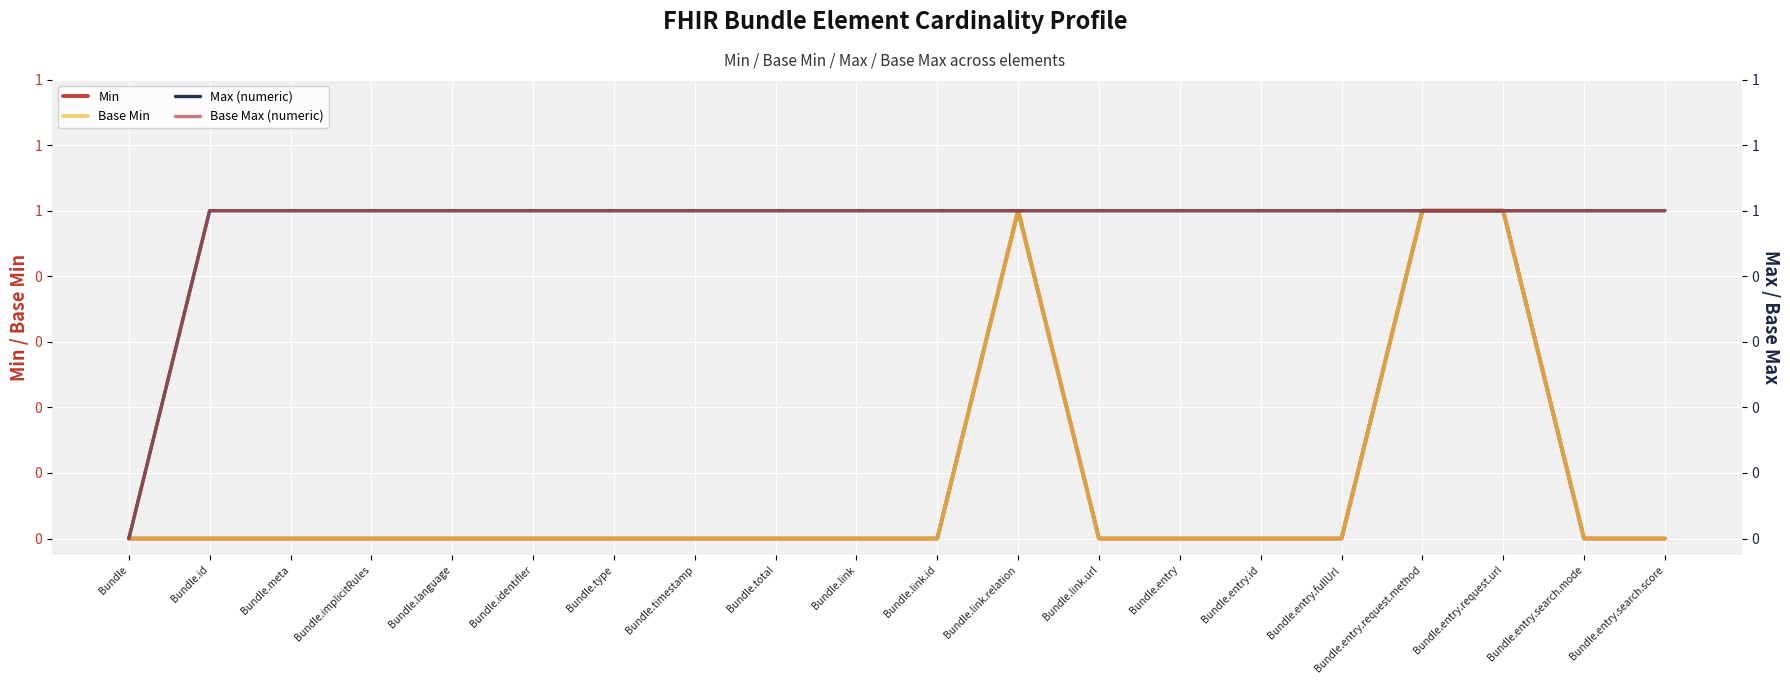

Reading left to right, transcribe all the data shown in this chart.

Min: Bundle=0	Bundle.id=0	Bundle.meta=0	Bundle.implicitRules=0	Bundle.language=0	Bundle.identifier=0	Bundle.type=0	Bundle.timestamp=0	Bundle.total=0	Bundle.link=0	Bundle.link.id=0	Bundle.link.relation=1	Bundle.link.url=0	Bundle.entry=0	Bundle.entry.id=0	Bundle.entry.fullUrl=0	Bundle.entry.request.method=1	Bundle.entry.request.url=1	Bundle.entry.search.mode=0	Bundle.entry.search.score=0
Base Min: Bundle=0	Bundle.id=0	Bundle.meta=0	Bundle.implicitRules=0	Bundle.language=0	Bundle.identifier=0	Bundle.type=0	Bundle.timestamp=0	Bundle.total=0	Bundle.link=0	Bundle.link.id=0	Bundle.link.relation=1	Bundle.link.url=0	Bundle.entry=0	Bundle.entry.id=0	Bundle.entry.fullUrl=0	Bundle.entry.request.method=1	Bundle.entry.request.url=1	Bundle.entry.search.mode=0	Bundle.entry.search.score=0
Max (numeric): Bundle=0	Bundle.id=1	Bundle.meta=1	Bundle.implicitRules=1	Bundle.language=1	Bundle.identifier=1	Bundle.type=1	Bundle.timestamp=1	Bundle.total=1	Bundle.link=1	Bundle.link.id=1	Bundle.link.relation=1	Bundle.link.url=1	Bundle.entry=1	Bundle.entry.id=1	Bundle.entry.fullUrl=1	Bundle.entry.request.method=1	Bundle.entry.request.url=1	Bundle.entry.search.mode=1	Bundle.entry.search.score=1
Base Max (numeric): Bundle=0	Bundle.id=1	Bundle.meta=1	Bundle.implicitRules=1	Bundle.language=1	Bundle.identifier=1	Bundle.type=1	Bundle.timestamp=1	Bundle.total=1	Bundle.link=1	Bundle.link.id=1	Bundle.link.relation=1	Bundle.link.url=1	Bundle.entry=1	Bundle.entry.id=1	Bundle.entry.fullUrl=1	Bundle.entry.request.method=1	Bundle.entry.request.url=1	Bundle.entry.search.mode=1	Bundle.entry.search.score=1